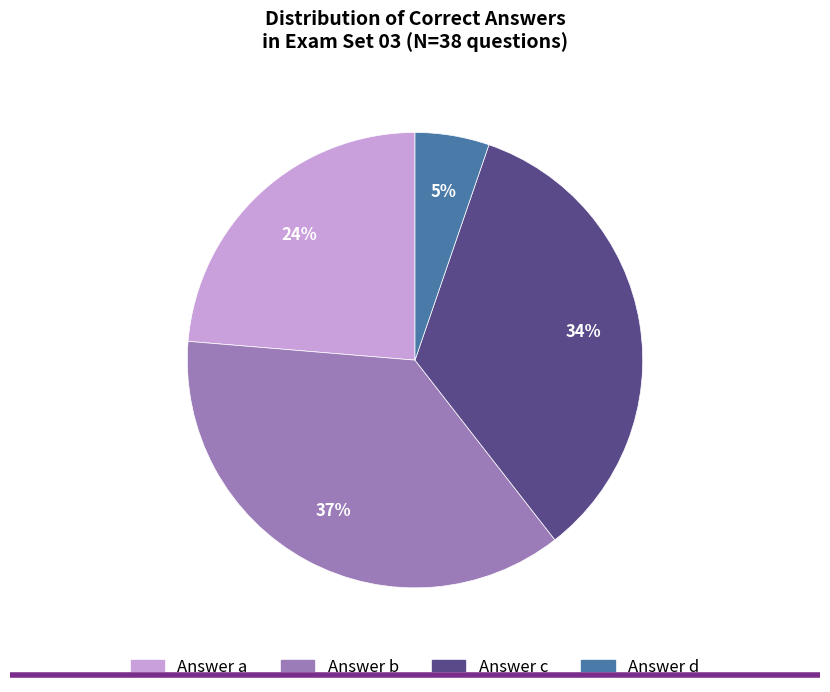

Is it true that Answer a is 24% of the pie?

True